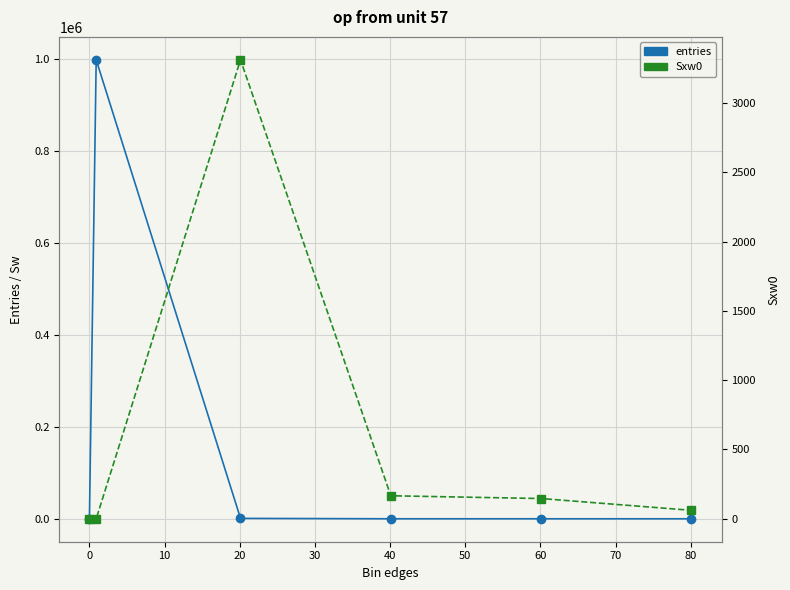

How many data points does each series have?

6